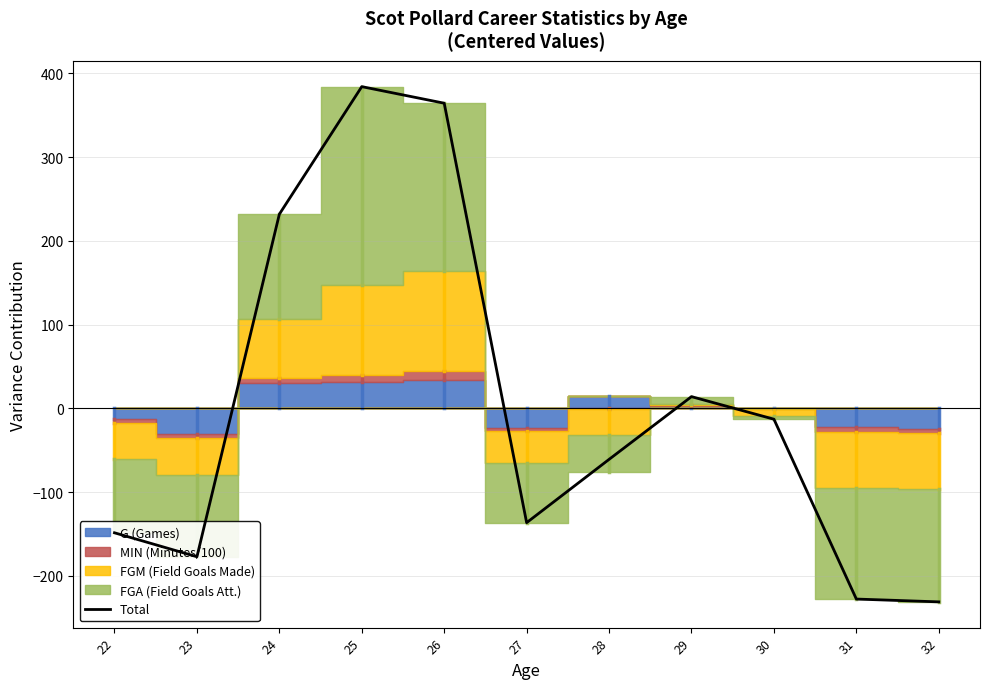

What is the value of the 9th point from the left?

-12.9